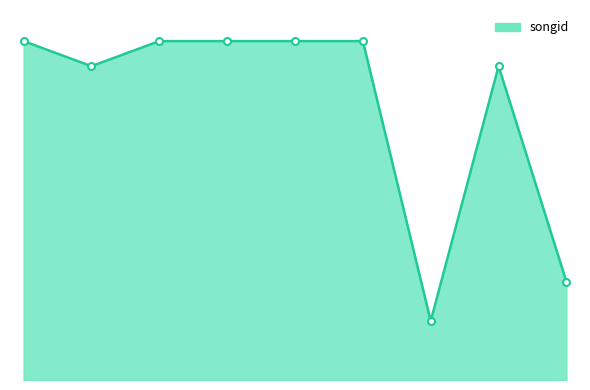

Does the chart have visible grid lines?

No